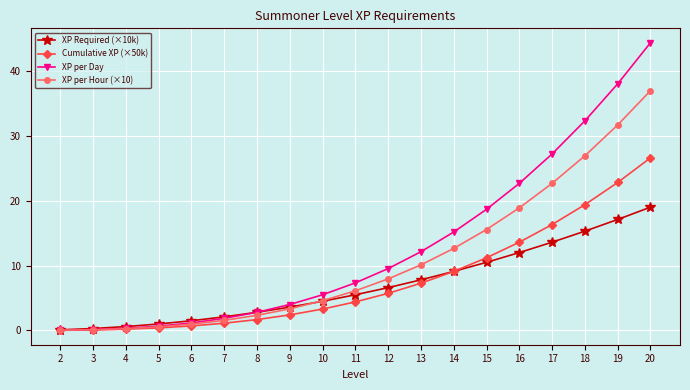

Between 17 and 18, which series saw the biggest shift?

XP per Day